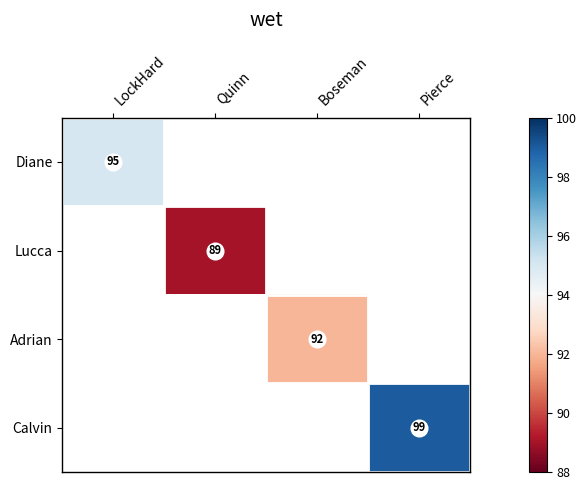

List the labels in order of Adrian value, smallest first.

LockHard, Quinn, Boseman, Pierce